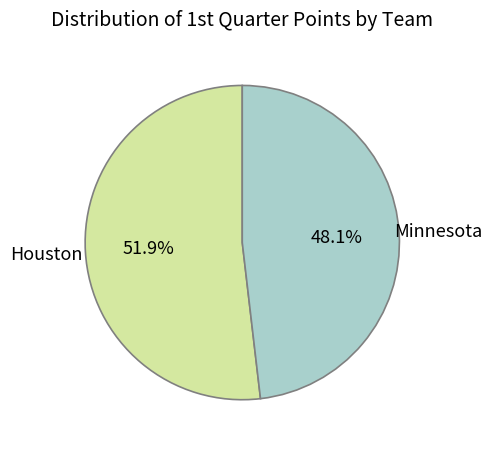

Is there a majority slice in this chart?

Yes